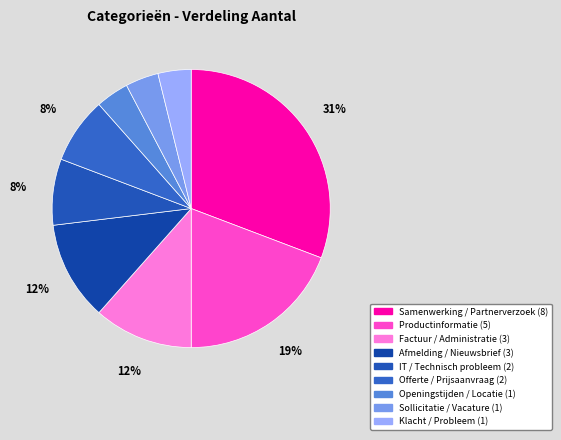

What is the change in value from Afmelding / Nieuwsbrief to Sollicitatie / Vacature?

-2